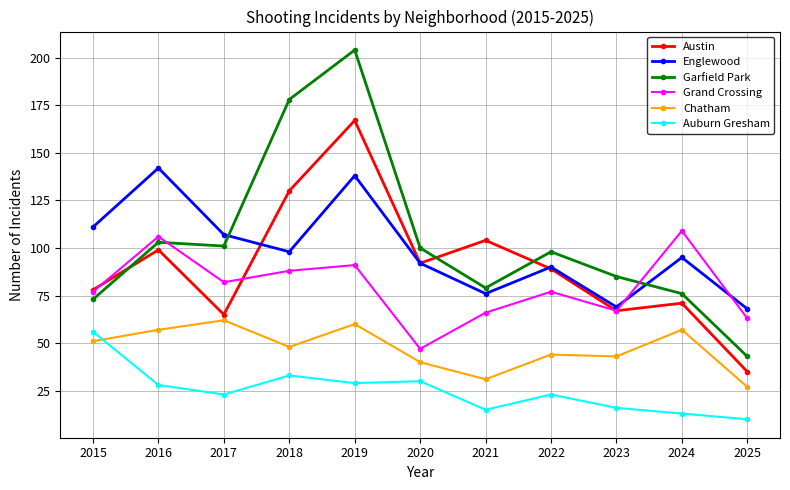

True or false: Garfield Park has a value of 107 at 2021.

False